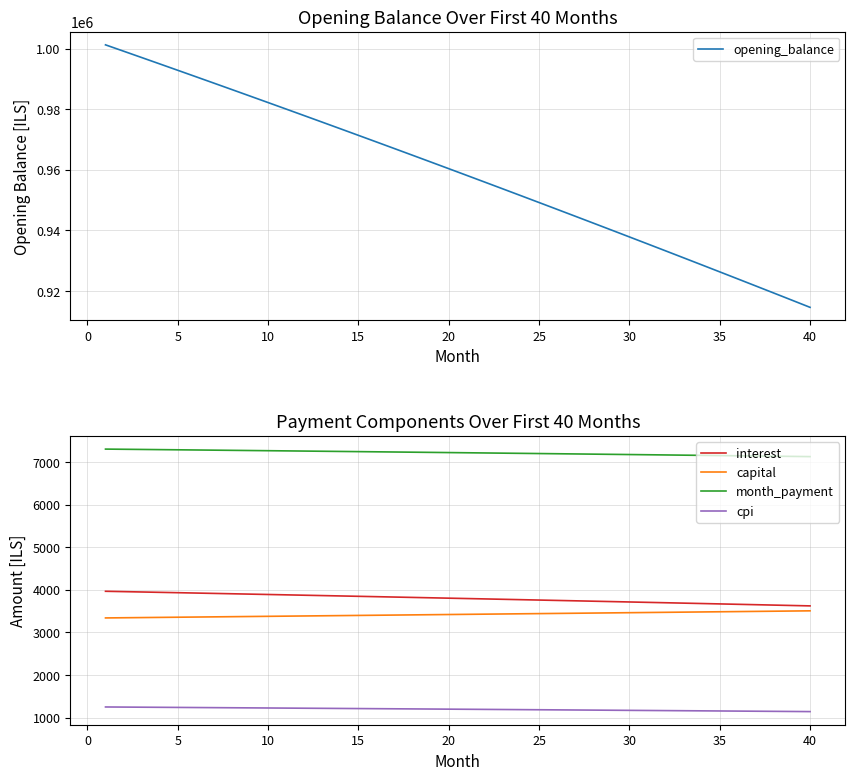

True or false: month_payment has more than 1 points higher than both neighbors.

False